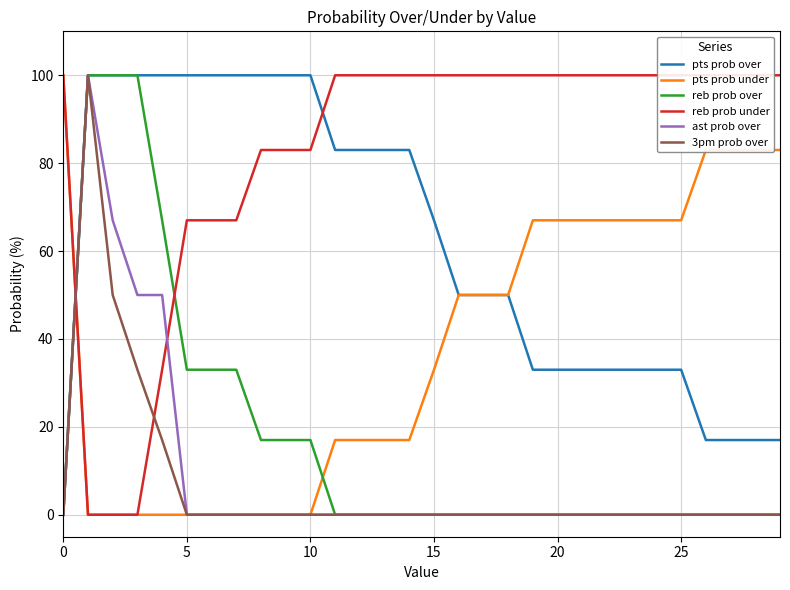

Which series ends up on top after the final intersection of reb prob over and pts prob under?

pts prob under